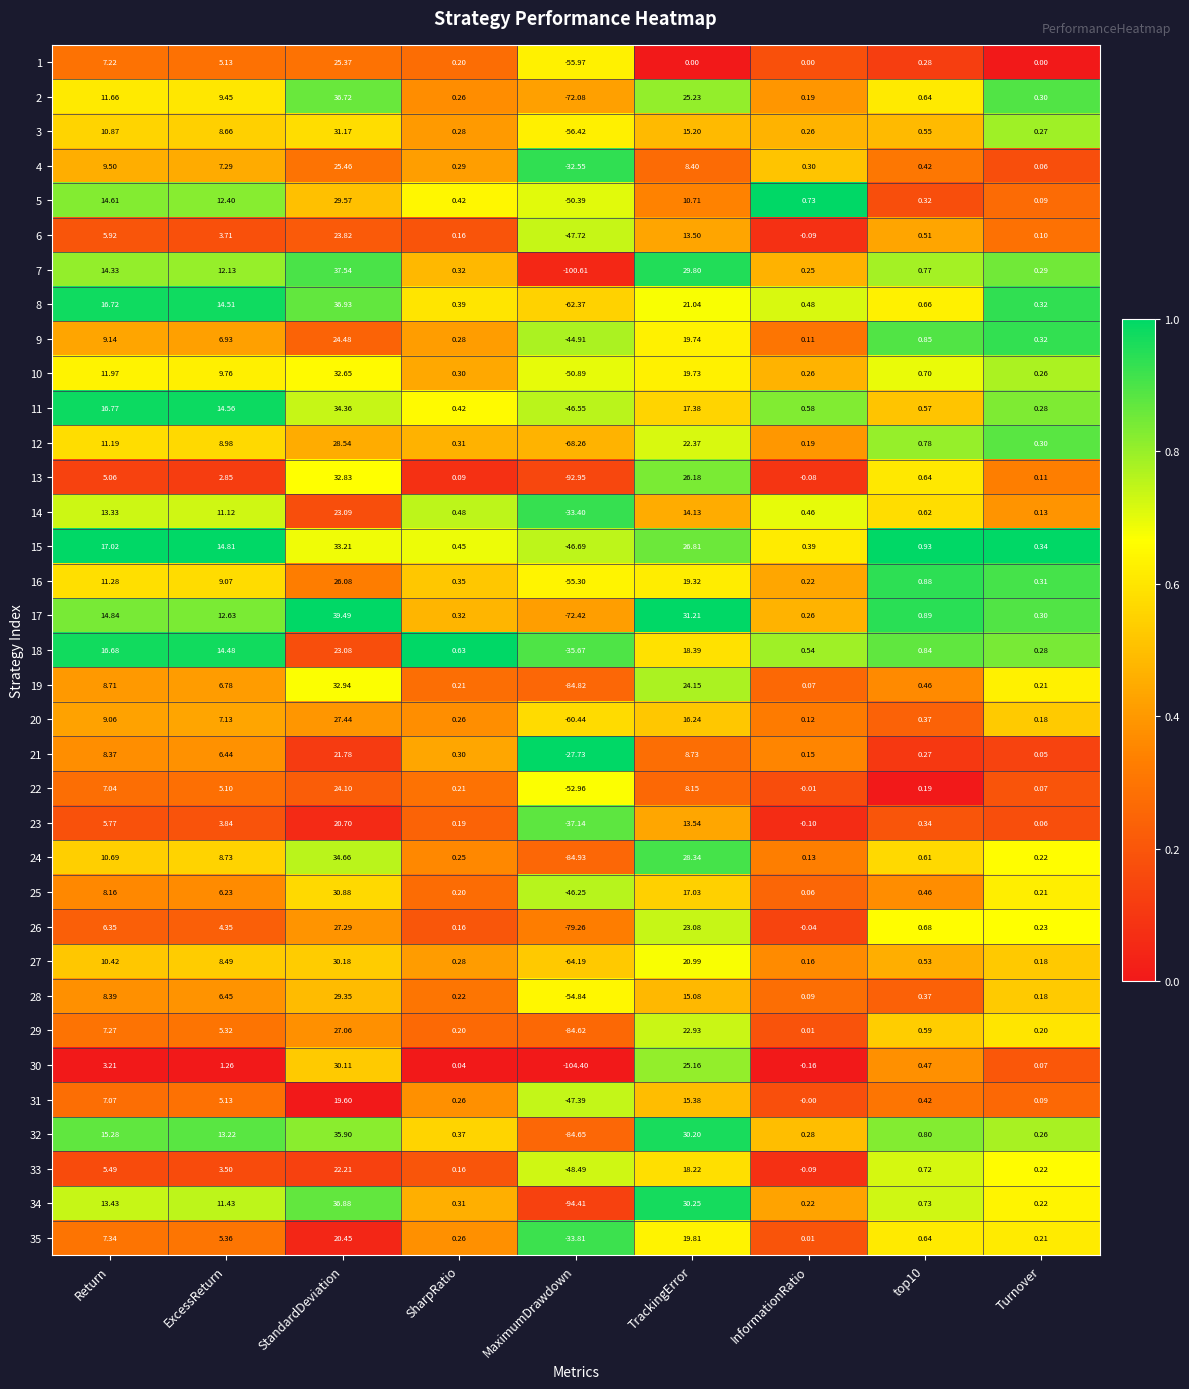

At which label does 11 reach its minimum?

MaximumDrawdown